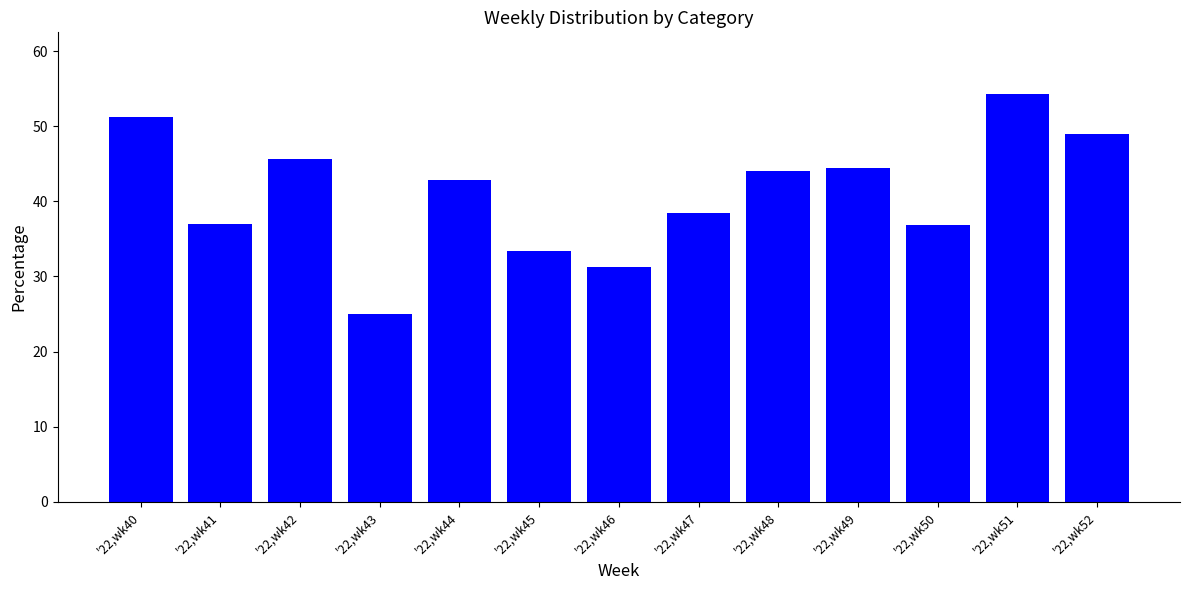

What is the value of the 6th bar from the left?

33.3